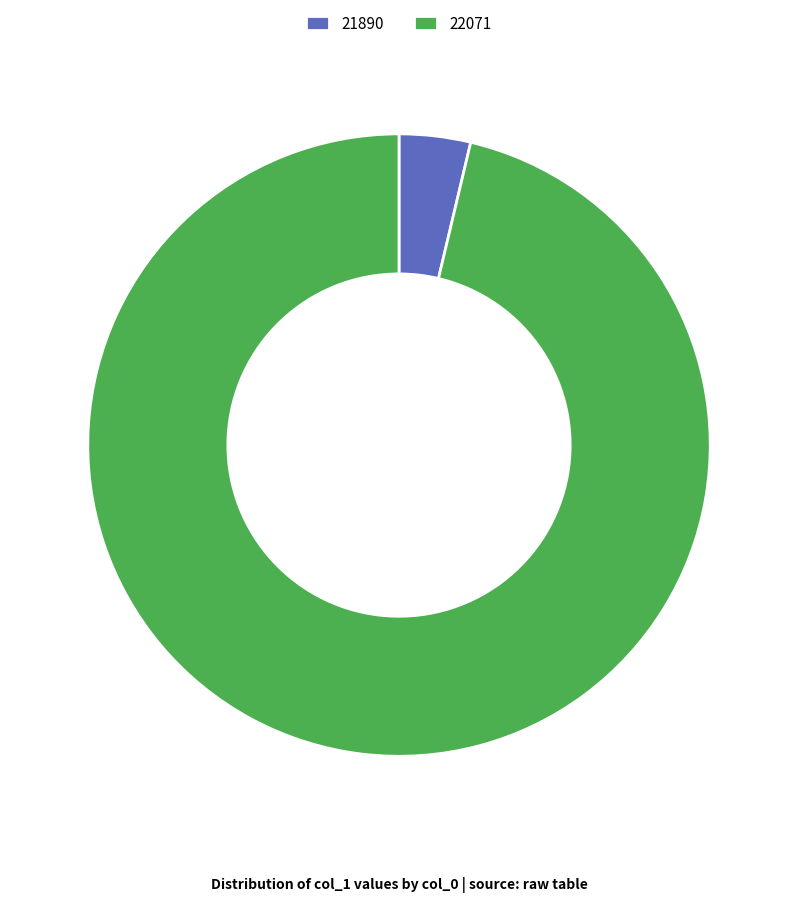

Combined, do 22071 and 21890 account for over 50%?

Yes